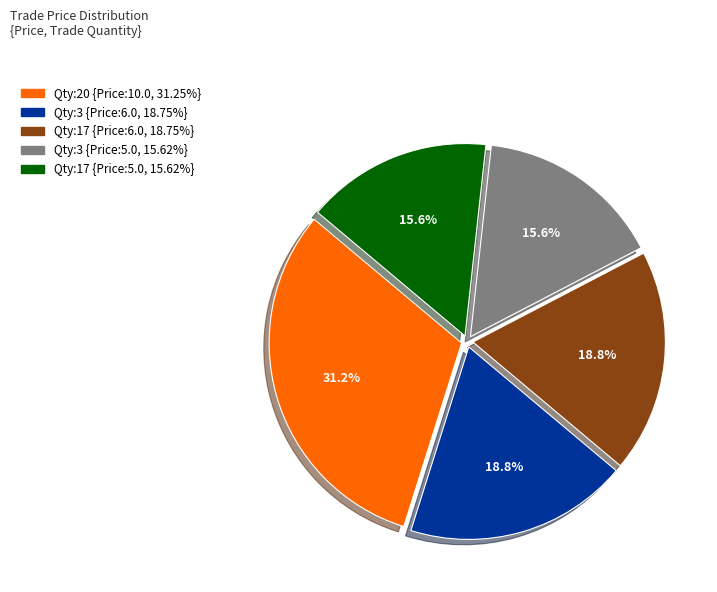

Is there any slice that represents more than half of the pie?

No